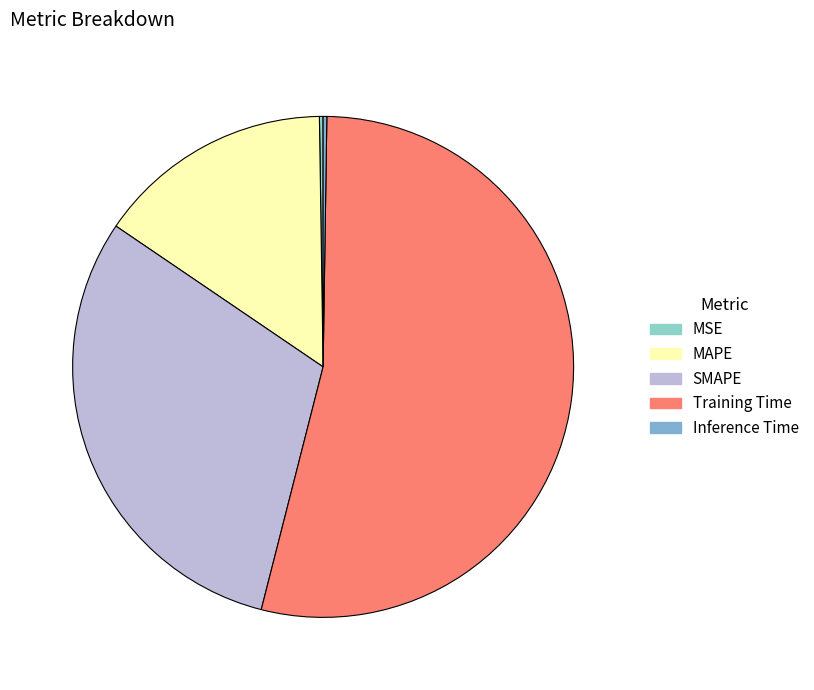

To the nearest percent, what is the difference between the Training Time and MSE slice percentages?

53%